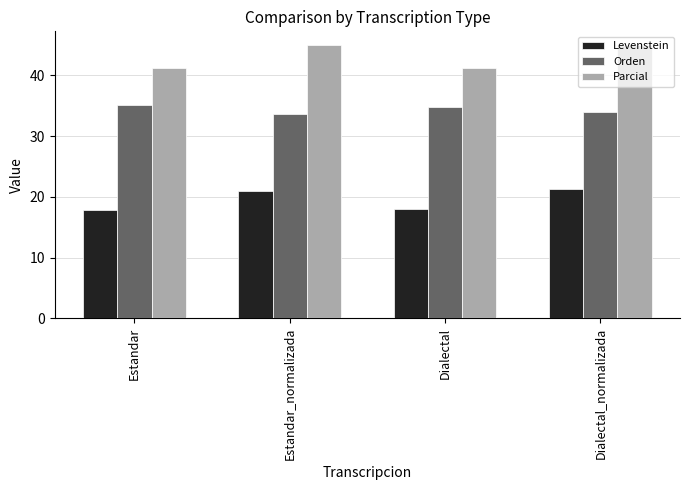

What is the highest value of the Orden series?

35.1